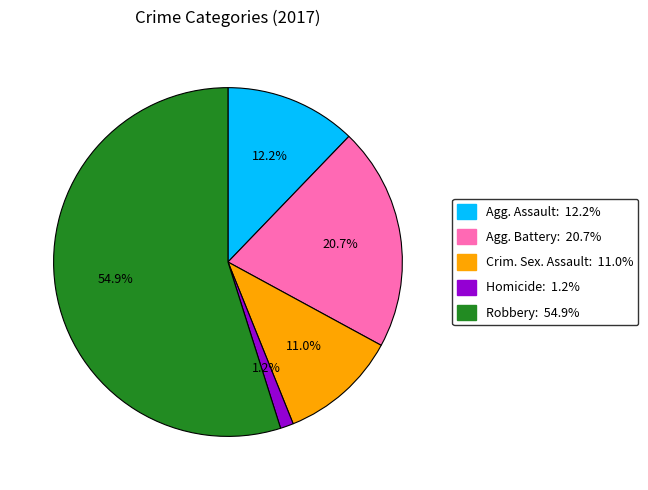

Does any single category account for the majority?

Yes